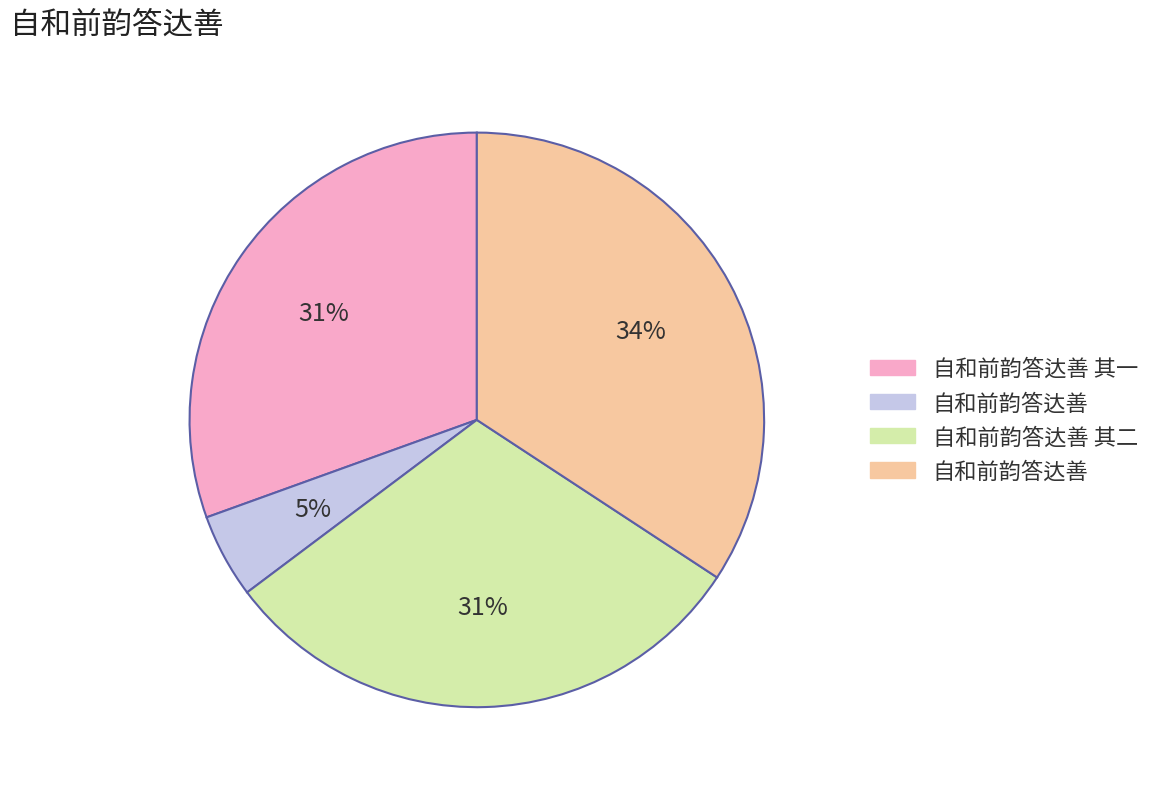

Does any single category account for the majority?

No